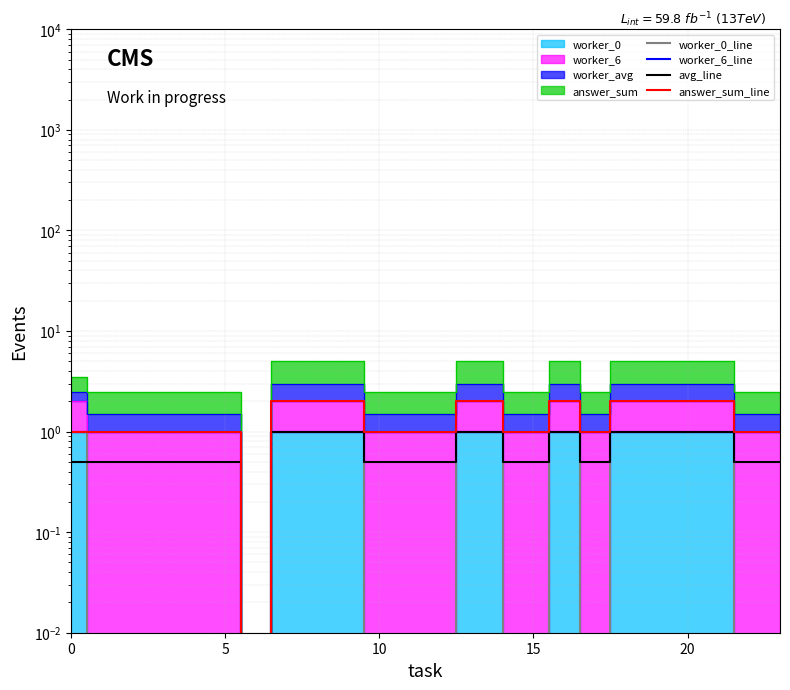

What is the label of the 3rd point from the left?

10